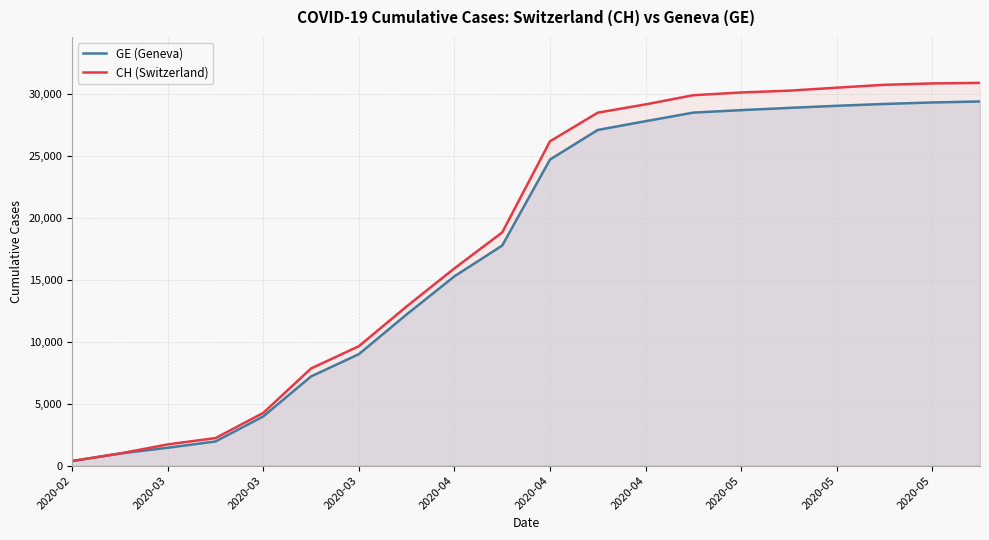

What is the label of the 3rd point from the left?

2020-03